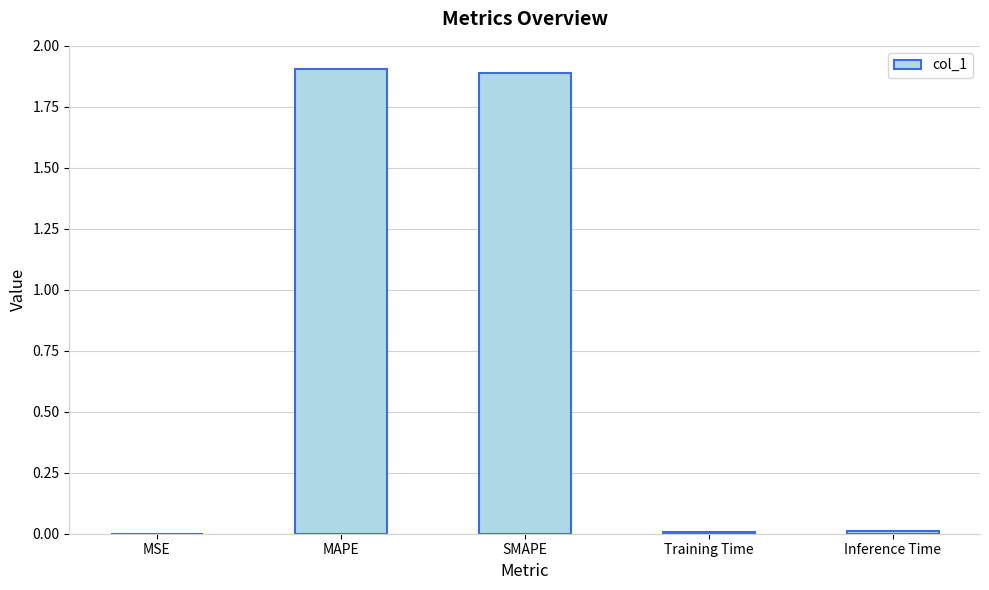

What is the greatest value displayed?

1.9